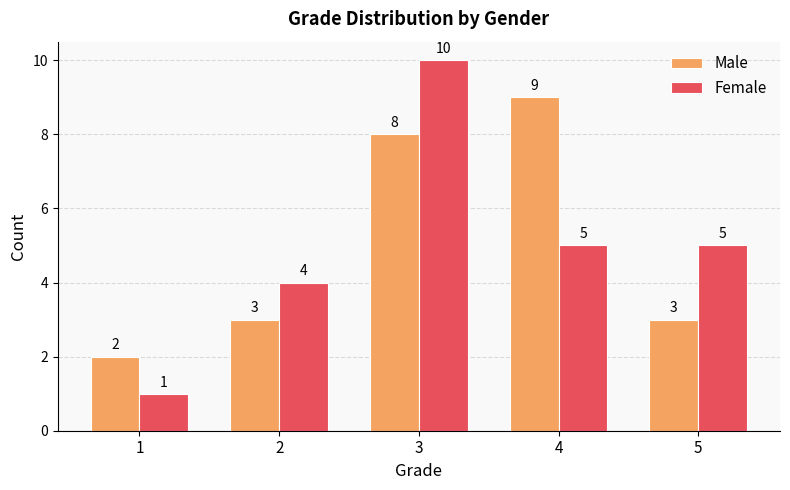

Does the chart contain stacked bars?

No